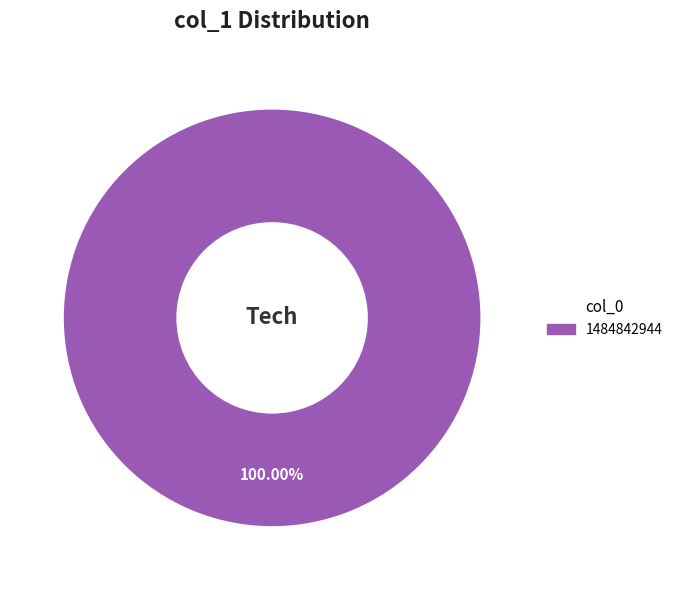

Is there a majority slice in this chart?

Yes